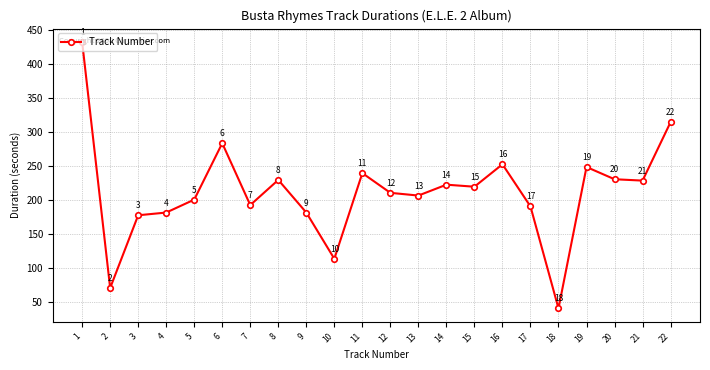

The value at 2 is 70. True or false?

True